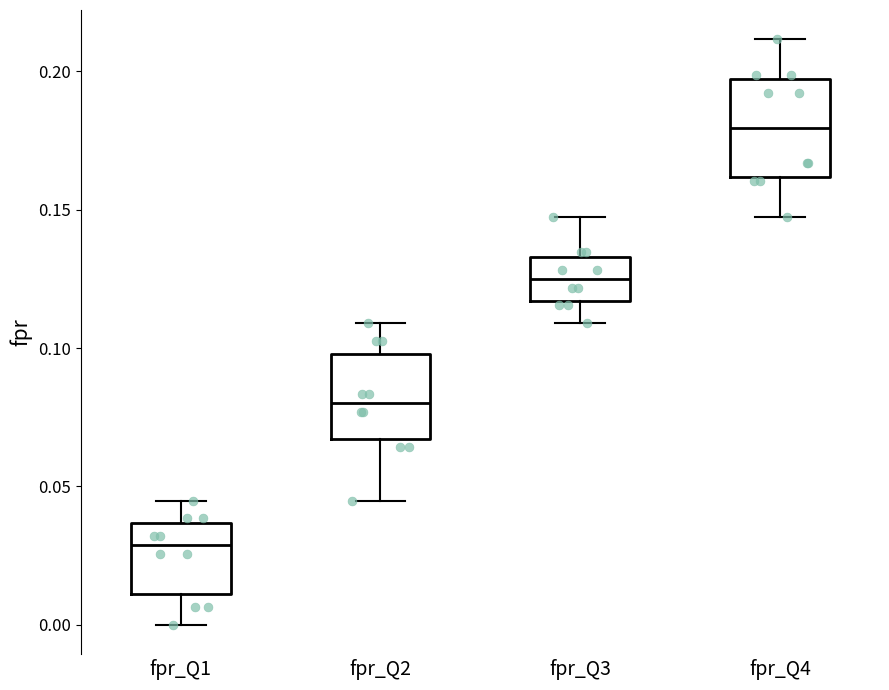

Reading left to right, transcribe this box plot: for each box, give where its median line is, the range the box spans, and where its two whiskers end, as read against the y-axis. The values are not printed on the chart, so give them approximately, as read against the axis.

fpr_Q1: median 0.030, box 0.010 to 0.035, whiskers 0.000 to 0.045
fpr_Q2: median 0.080, box 0.065 to 0.100, whiskers 0.045 to 0.110
fpr_Q3: median 0.125, box 0.115 to 0.135, whiskers 0.110 to 0.145
fpr_Q4: median 0.180, box 0.160 to 0.195, whiskers 0.145 to 0.210